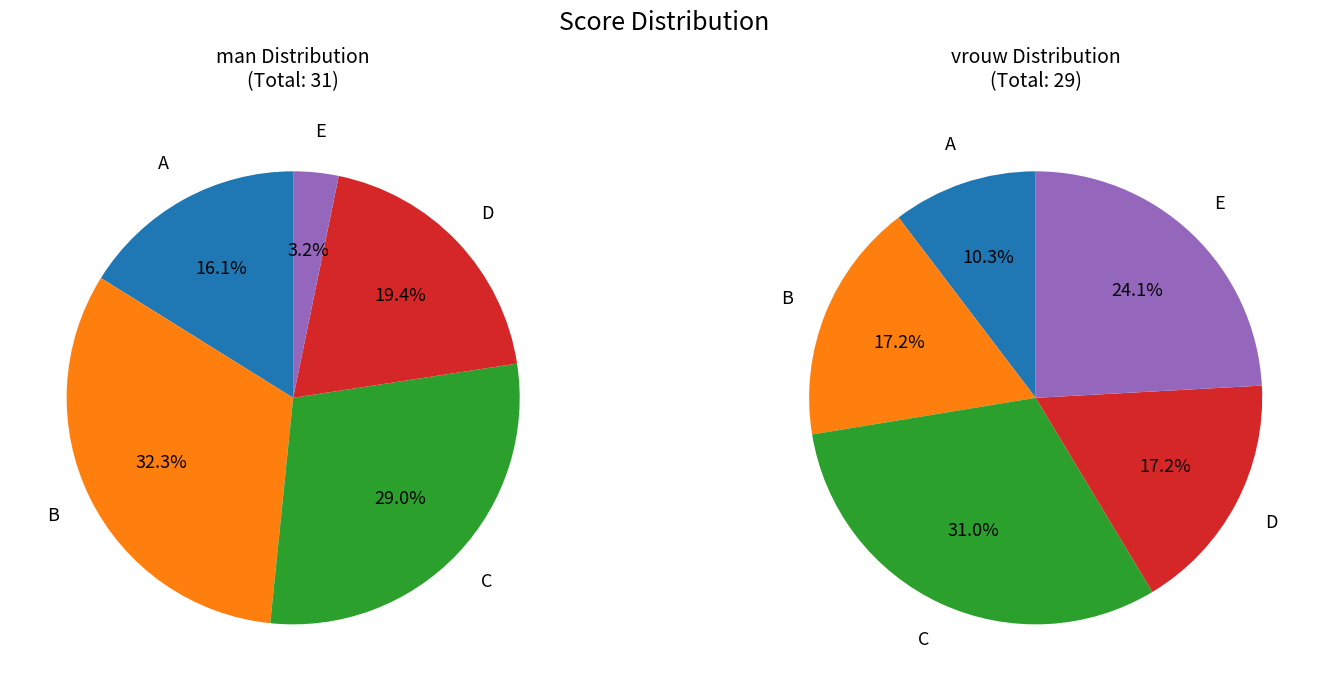

Which slice is the smallest?

E